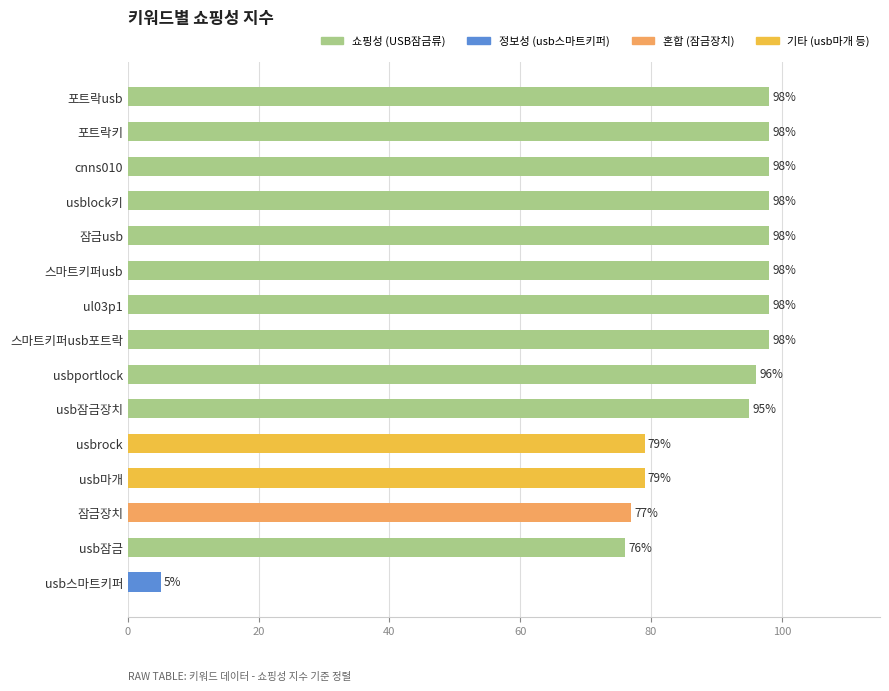

Between cnns010 and usb스마트키퍼, which is larger?

cnns010